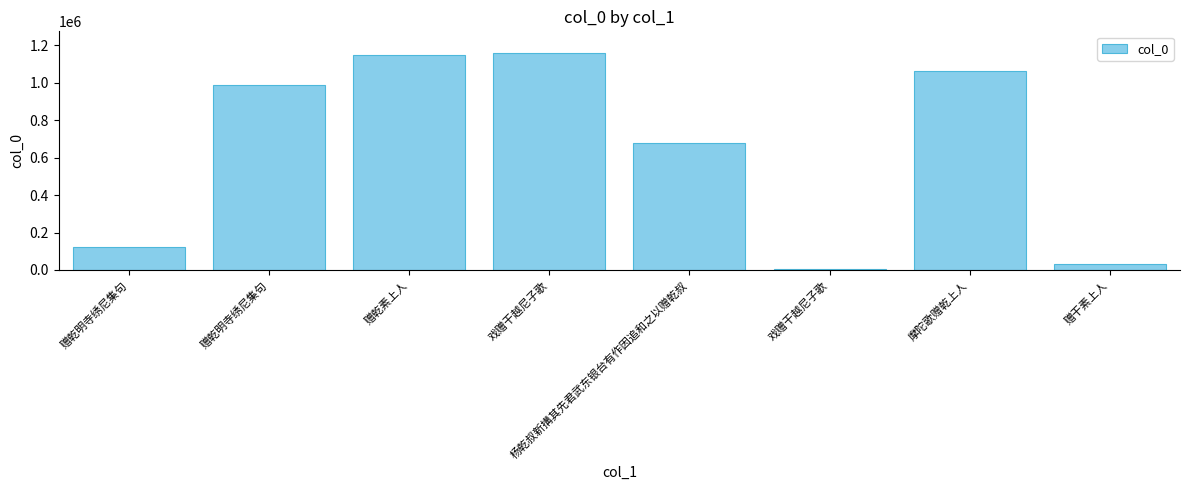

What is the approximate value at 赠乾明寺绣尼集句?

124313